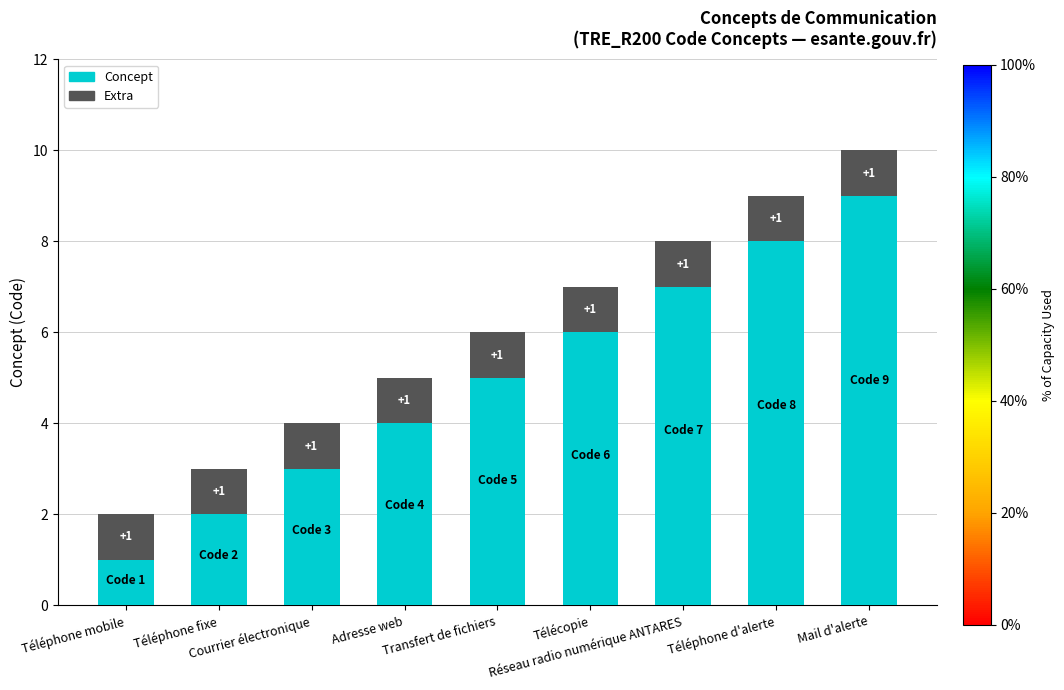

What are all the series names shown in the legend?

Concept, Extra